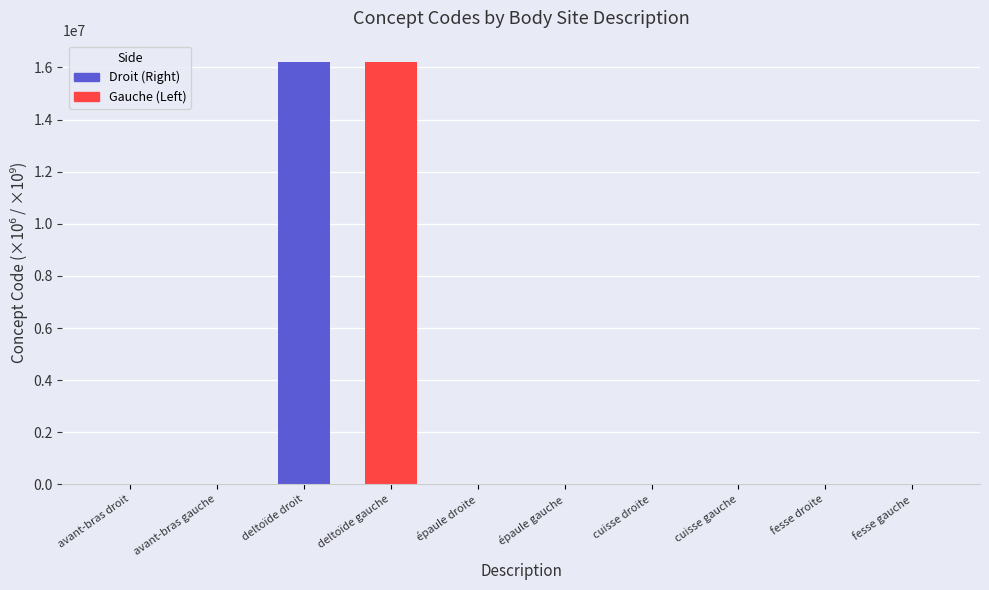

What is the sum of all values?

32437196.9